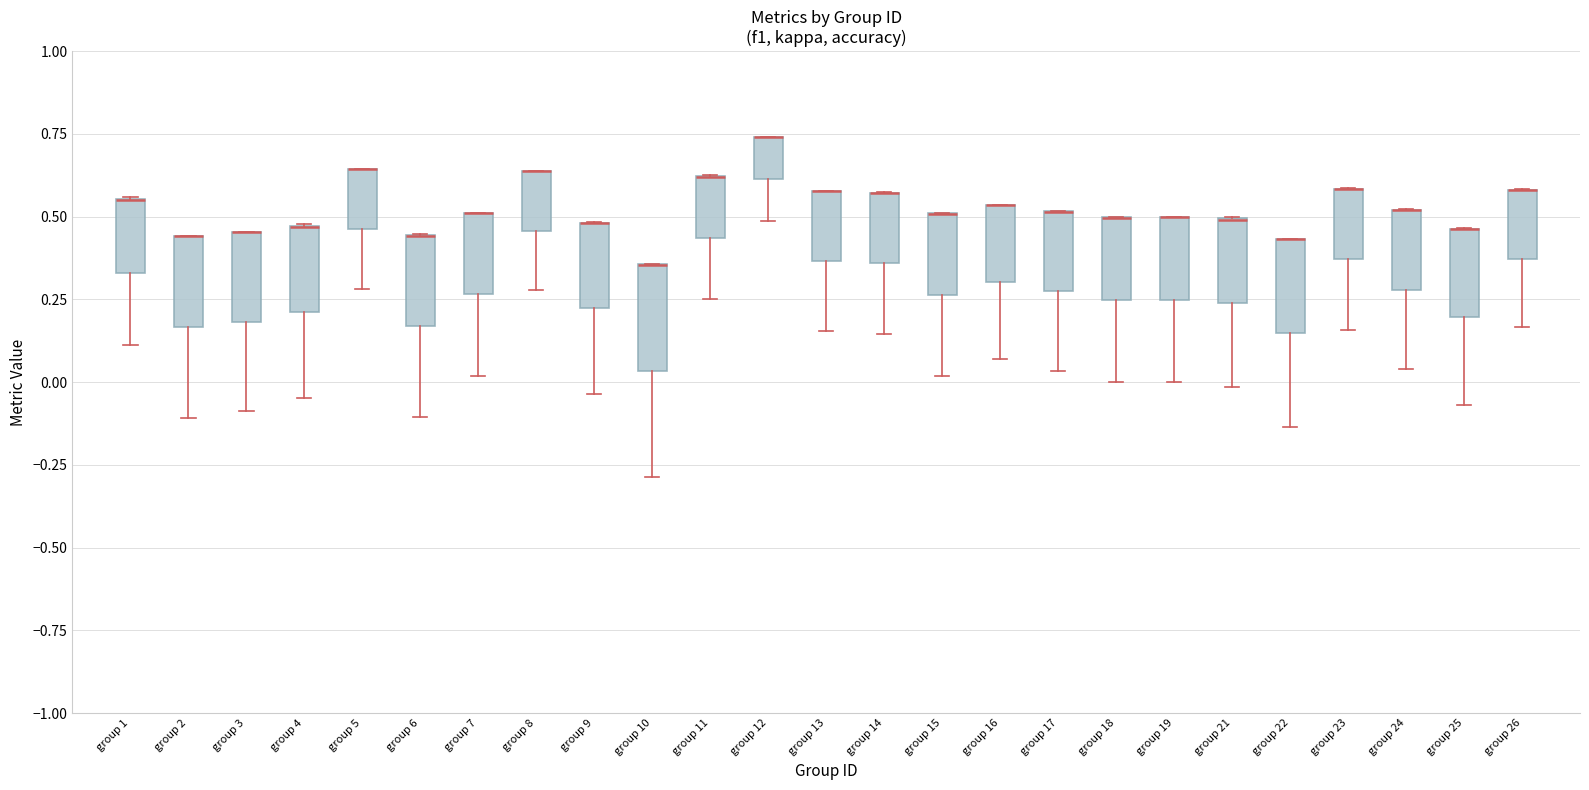

Reading left to right, read every box against the y-axis: the position of its median line, the range the box covers, and the ends of its whiskers. The values are not printed on the chart, so give them approximately, as read against the axis.

group 1: median 0.55 (drawn on the box's upper edge), box 0.35 to 0.55, whiskers 0.10 to 0.55
group 2: median 0.45 (drawn on the box's upper edge), box 0.15 to 0.45, whiskers -0.10 to 0.45
group 3: median 0.45 (drawn on the box's upper edge), box 0.20 to 0.45, whiskers -0.10 to 0.45
group 4: median 0.45 (drawn on the box's upper edge), box 0.20 to 0.45, whiskers -0.05 to 0.50
group 5: median 0.65 (drawn on the box's upper edge), box 0.45 to 0.65, whiskers 0.30 to 0.65
group 6: median 0.45 (drawn on the box's upper edge), box 0.15 to 0.45, whiskers -0.10 to 0.45
group 7: median 0.50 (drawn on the box's upper edge), box 0.25 to 0.50, whiskers 0.00 to 0.50
group 8: median 0.65 (drawn on the box's upper edge), box 0.45 to 0.65, whiskers 0.30 to 0.65
group 9: median 0.50 (drawn on the box's upper edge), box 0.20 to 0.50, whiskers -0.05 to 0.50
group 10: median 0.35 (drawn on the box's upper edge), box 0.05 to 0.35, whiskers -0.30 to 0.35
group 11: median 0.60 (drawn on the box's upper edge), box 0.45 to 0.60, whiskers 0.25 to 0.65
group 12: median 0.75 (drawn on the box's upper edge), box 0.60 to 0.75, whiskers 0.50 to 0.75
group 13: median 0.60 (drawn on the box's upper edge), box 0.35 to 0.60, whiskers 0.15 to 0.60
group 14: median 0.55 (drawn on the box's upper edge), box 0.35 to 0.55, whiskers 0.15 to 0.55
group 15: median 0.50 (drawn on the box's upper edge), box 0.25 to 0.50, whiskers 0.00 to 0.50
group 16: median 0.55 (drawn on the box's upper edge), box 0.30 to 0.55, whiskers 0.05 to 0.55
group 17: median 0.50 (drawn on the box's upper edge), box 0.25 to 0.50, whiskers 0.05 to 0.50
group 18: median 0.50 (drawn on the box's upper edge), box 0.25 to 0.50, whiskers 0.00 to 0.50
group 19: median 0.50 (drawn on the box's upper edge), box 0.25 to 0.50, whiskers 0.00 to 0.50
group 21: median 0.50 (drawn on the box's upper edge), box 0.25 to 0.50, whiskers 0.00 to 0.50
group 22: median 0.45 (drawn on the box's upper edge), box 0.15 to 0.45, whiskers -0.15 to 0.45
group 23: median 0.60 (drawn on the box's upper edge), box 0.35 to 0.60, whiskers 0.15 to 0.60
group 24: median 0.50 (drawn on the box's upper edge), box 0.30 to 0.50, whiskers 0.05 to 0.50
group 25: median 0.45 (drawn on the box's upper edge), box 0.20 to 0.45, whiskers -0.05 to 0.45
group 26: median 0.60 (drawn on the box's upper edge), box 0.35 to 0.60, whiskers 0.15 to 0.60